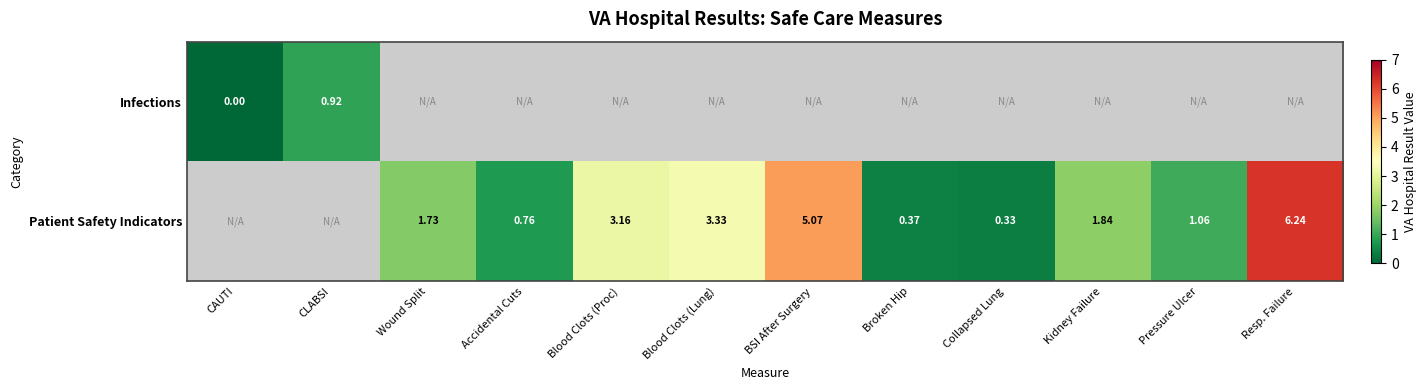

The Patient Safety Indicators series shows 6.2 at Resp. Failure. True or false?

True